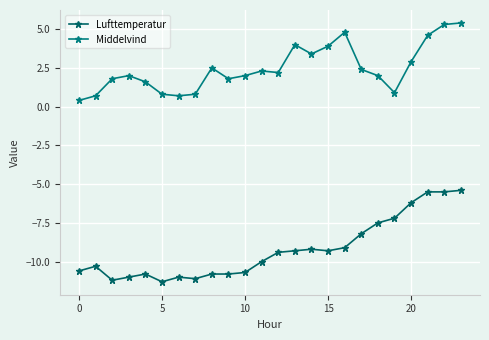

Rank the series by their maximum value, from lowest to highest.

Lufttemperatur, Middelvind